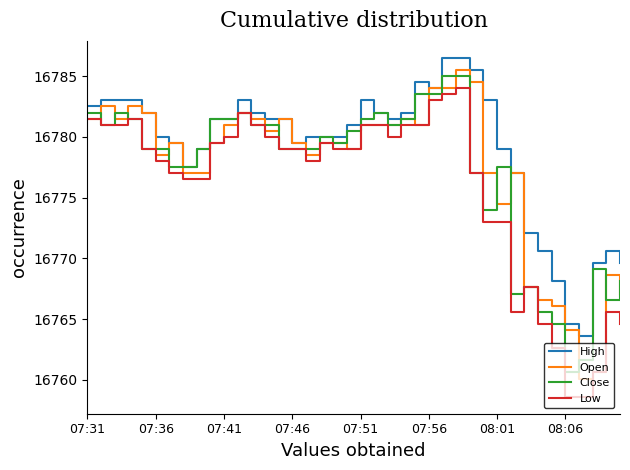

At how many categories does at least one series exceed 16763?

40